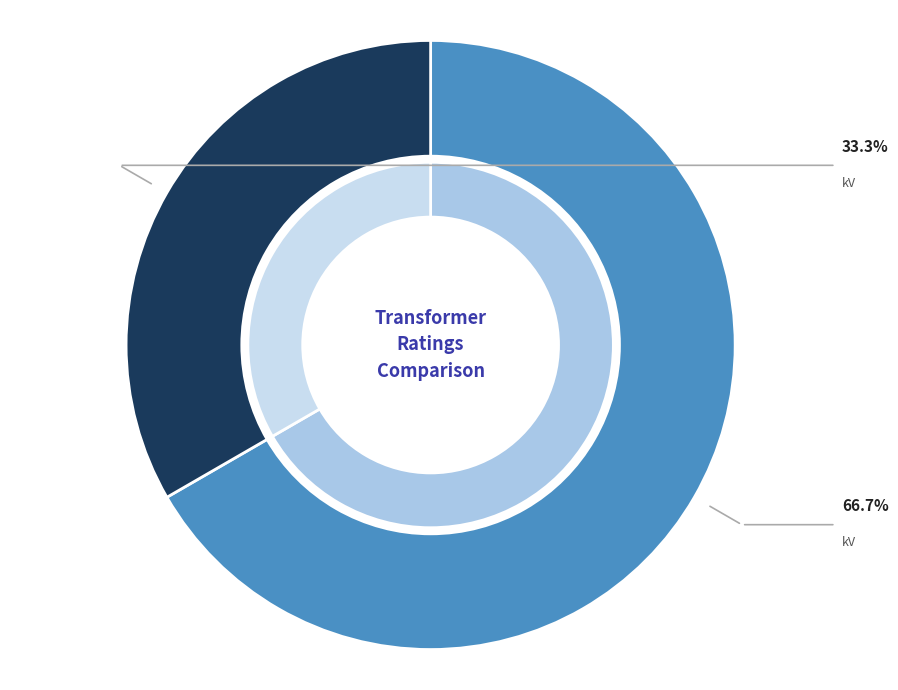

To the nearest percent, what percentage of the pie is 63/25/38 MVA 110/10/10 kV?

33%